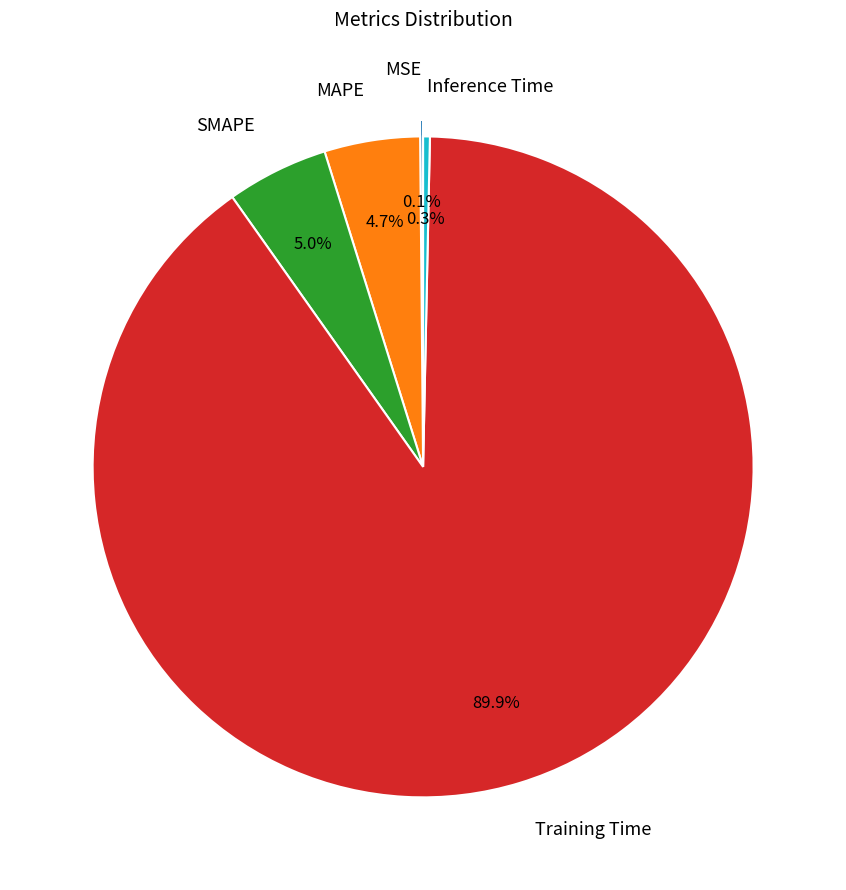

What percentage do SMAPE and MAPE together represent?

9.7%